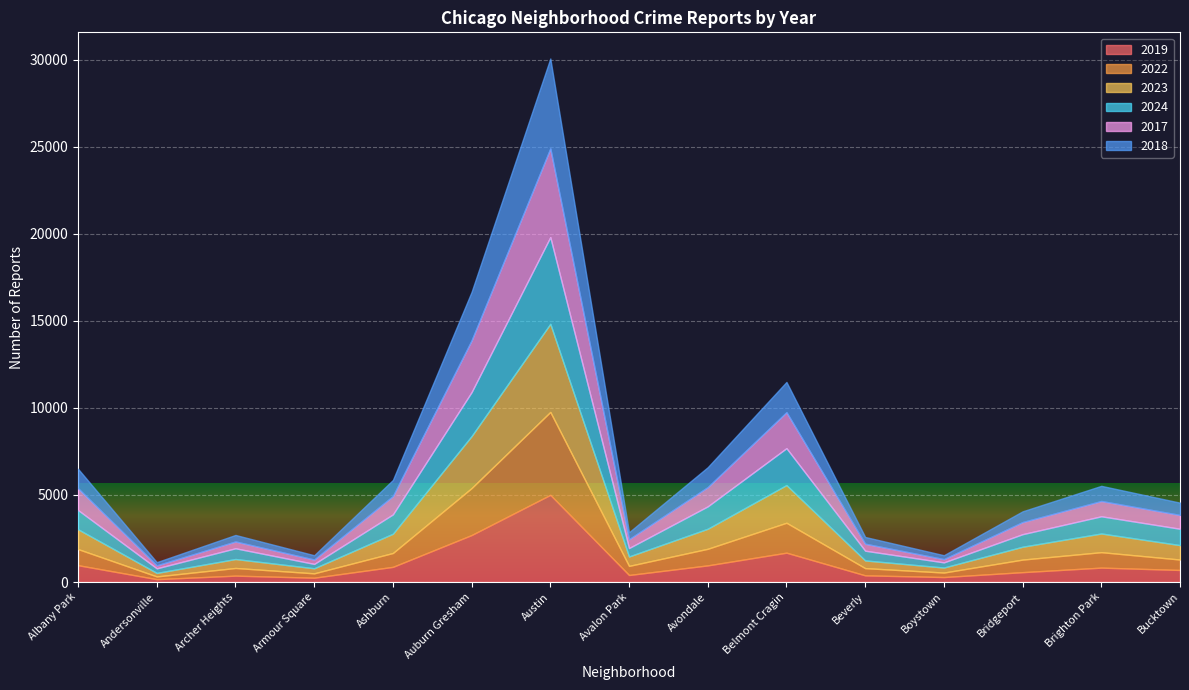

What is the maximum value shown in the chart?

5163